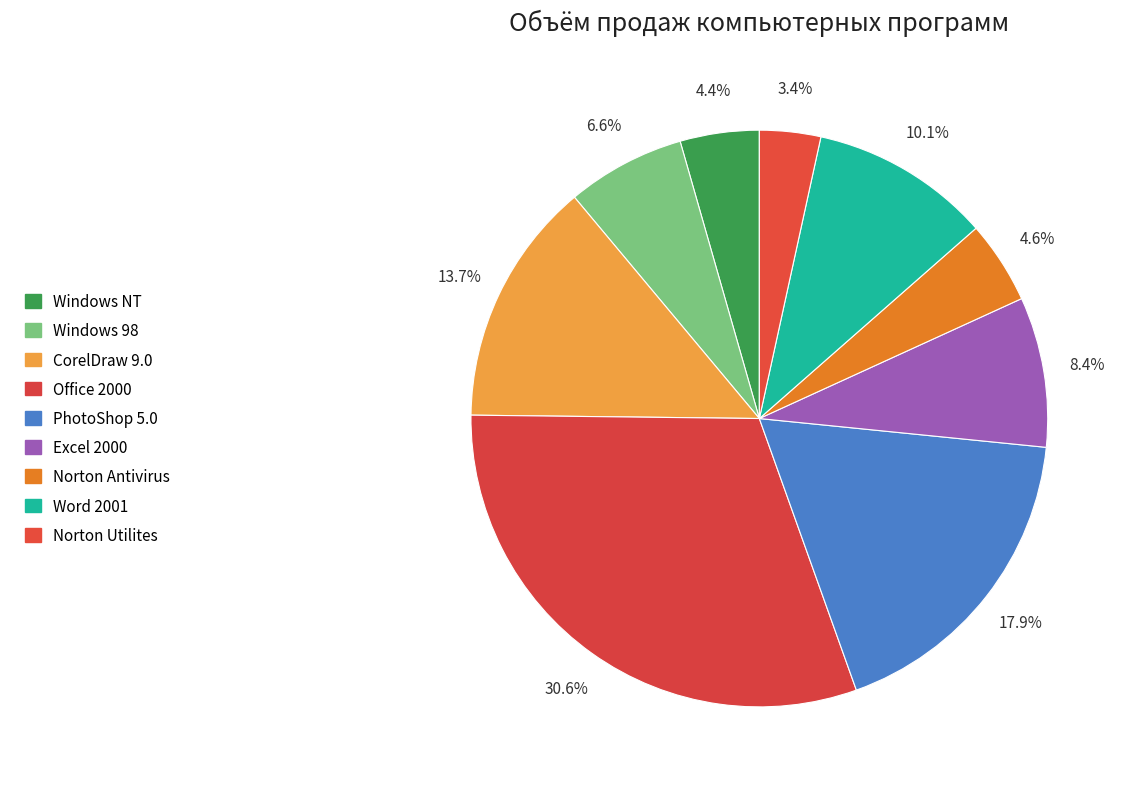

Which slice is the largest?

Office 2000